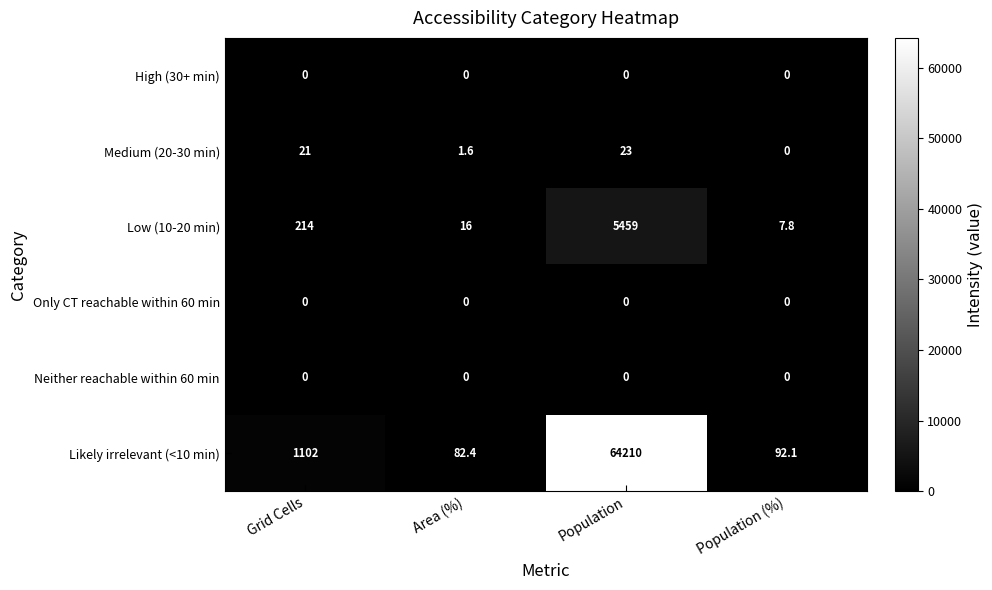

Rank the categories by Medium (20-30 min) value from highest to lowest.

Population, Grid Cells, Area (%), Population (%)